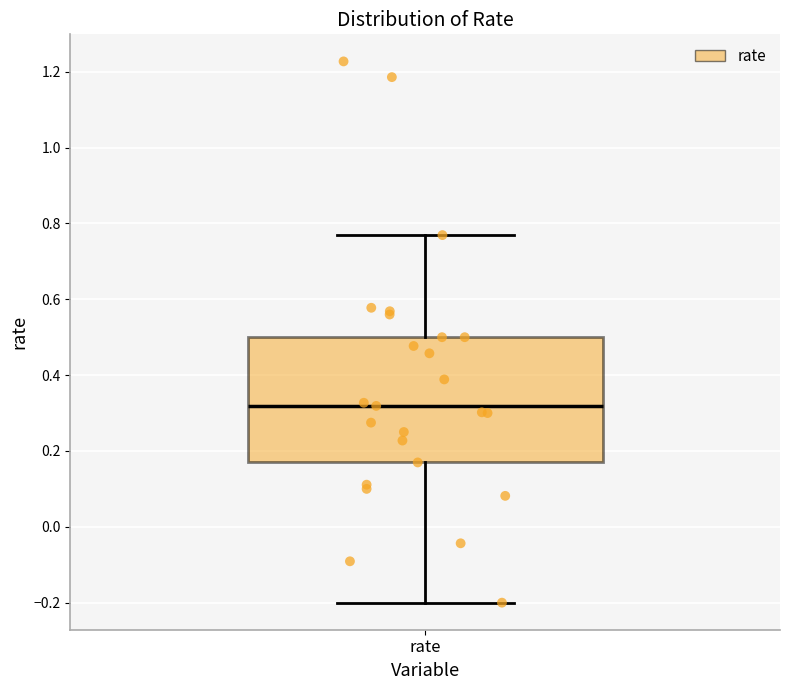

Where is the upper edge of the box for rate on the y-axis? The values are not printed on the chart, so give them approximately, as read against the axis.

0.50